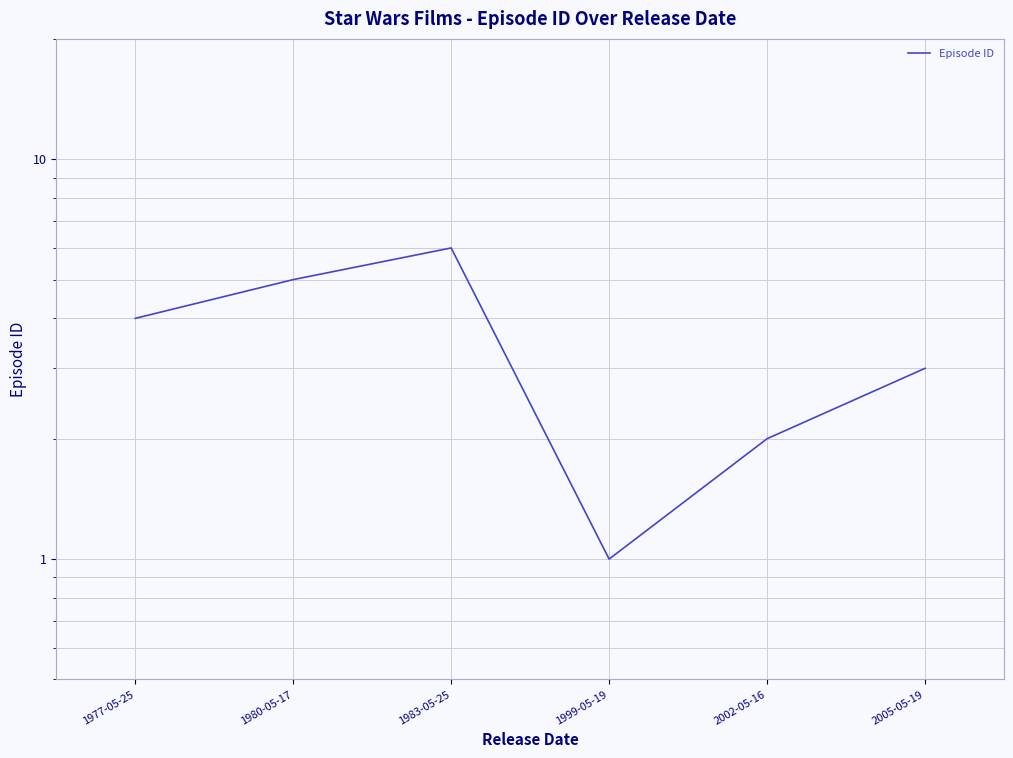

How many interior local peaks (higher than both neighbors) does the data have?

1